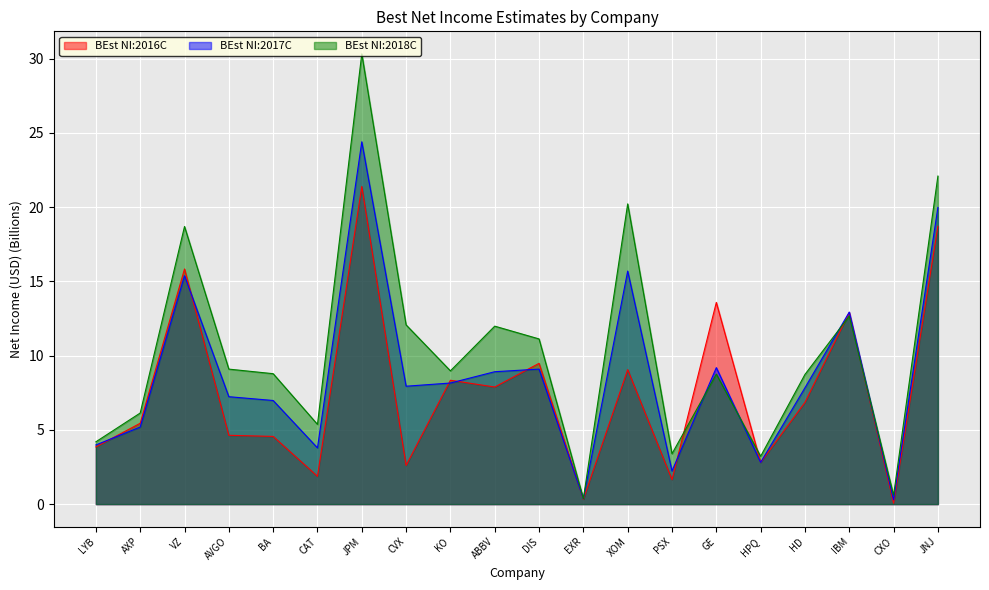

What is the label of the 8th point from the left?

CVX